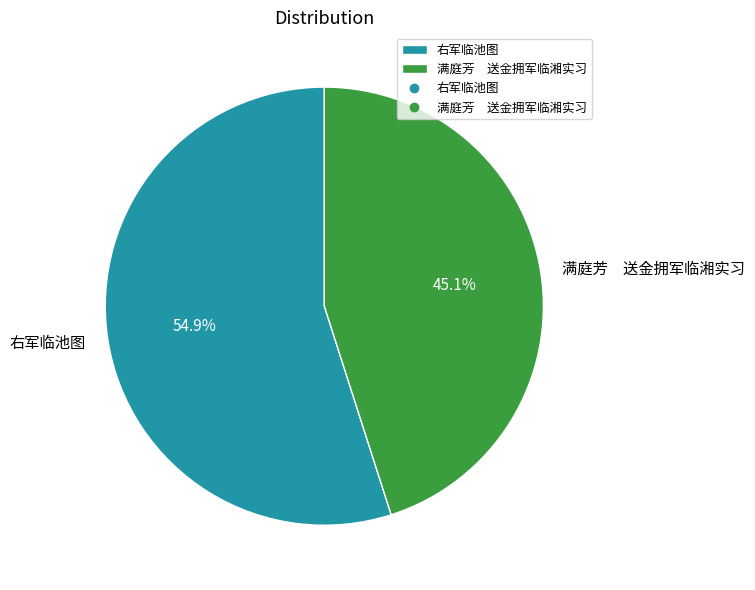

Is it true that 右军临池图 is 55% of the pie?

True